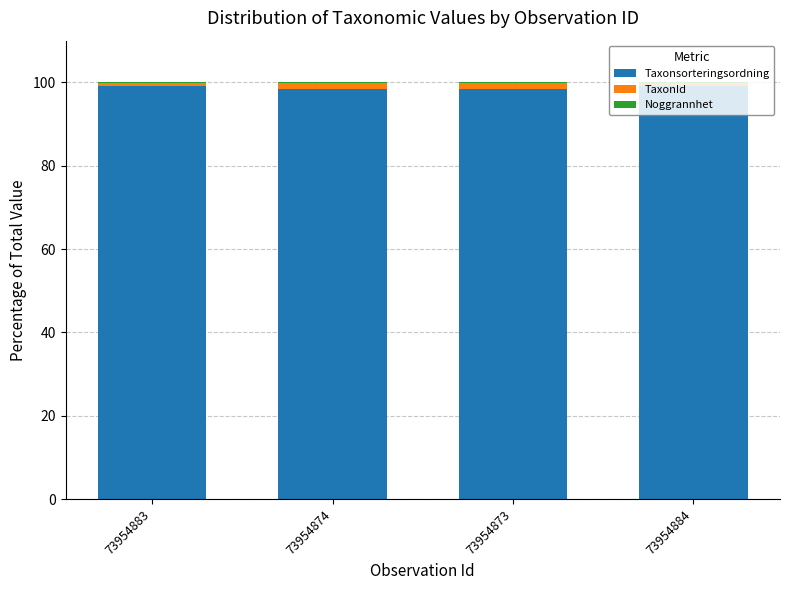

What is the maximum value for Taxonsorteringsordning?

99.1